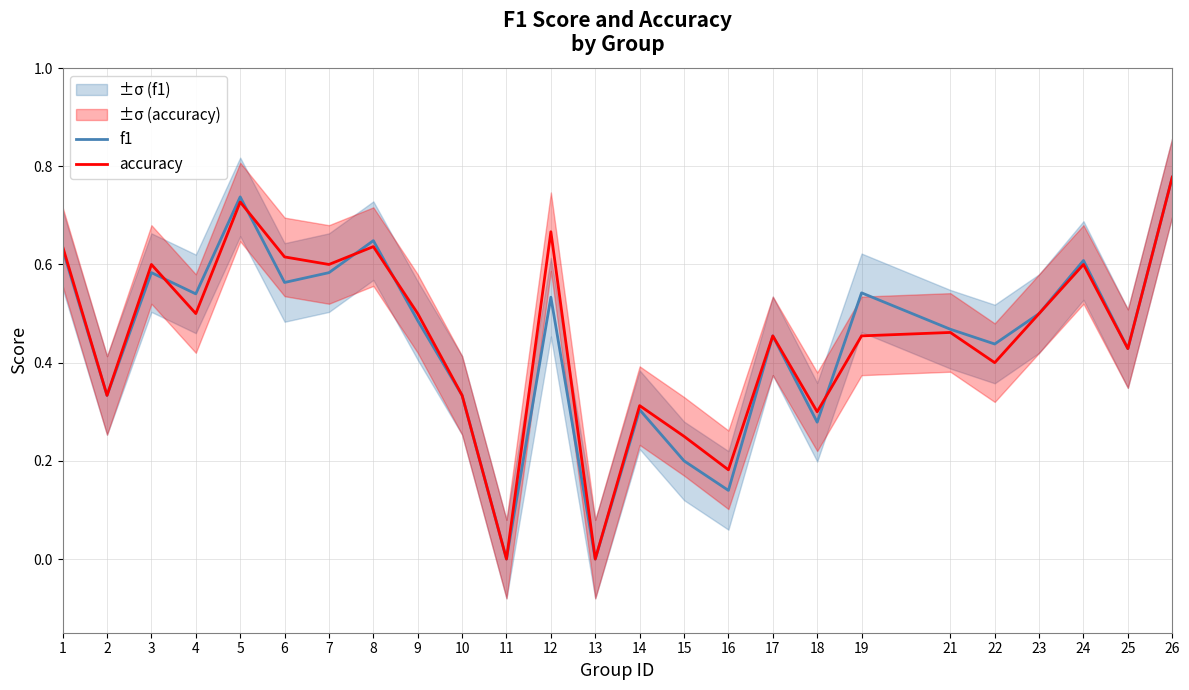

How many categories are shown in the chart?

25